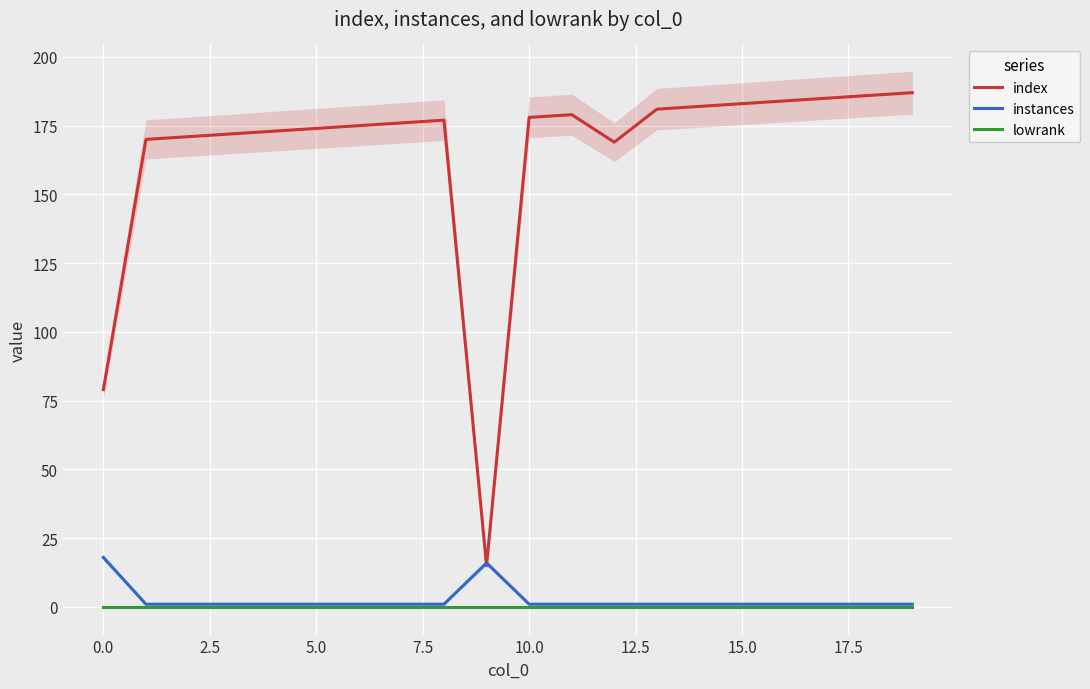

True or false: instances and index intersect in this chart.

True